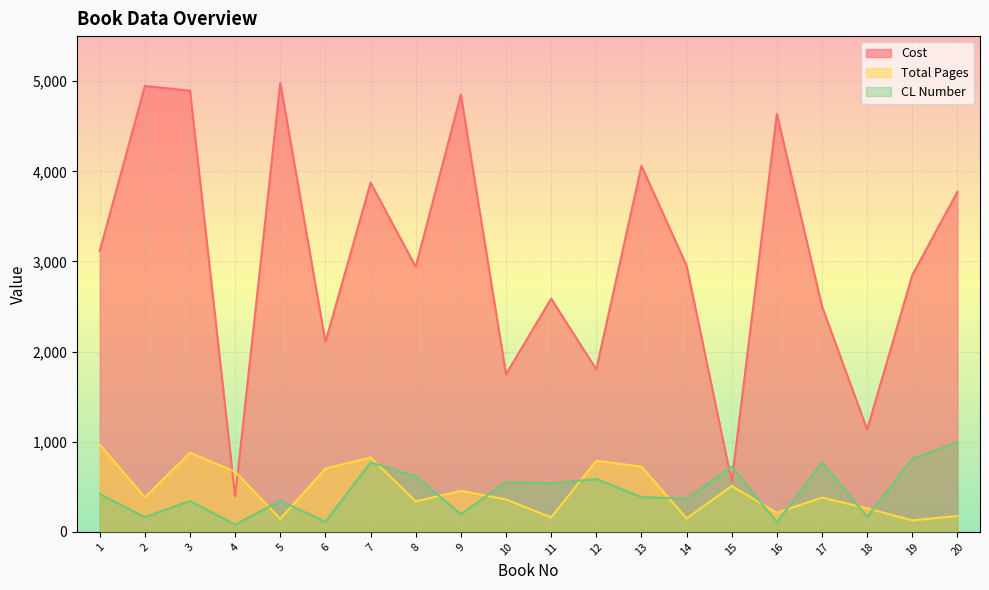

At which category does Cost reach its first local valley?

4